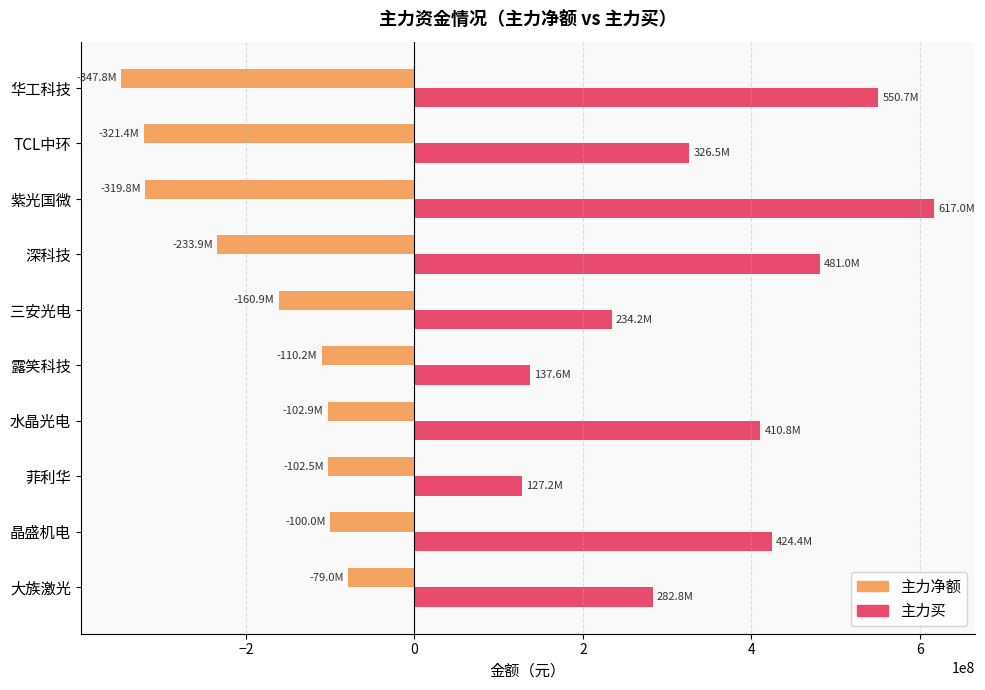

Between 三安光电 and 紫光国微, which series saw the biggest shift?

主力买